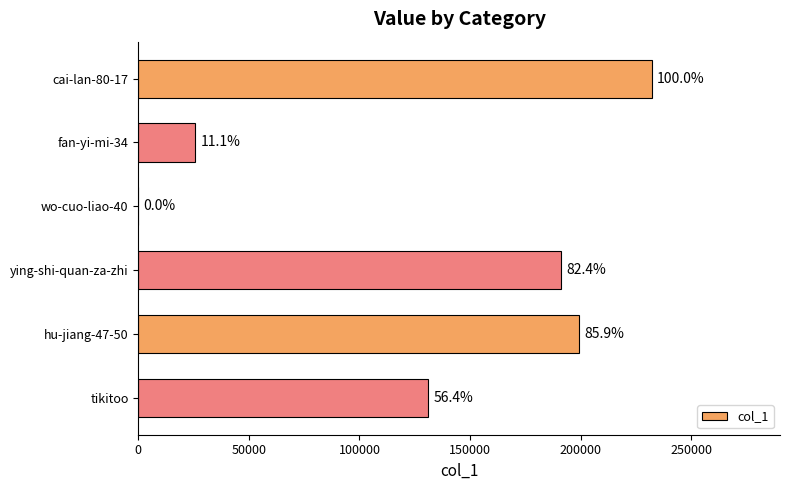

Are the bars horizontal?

Yes